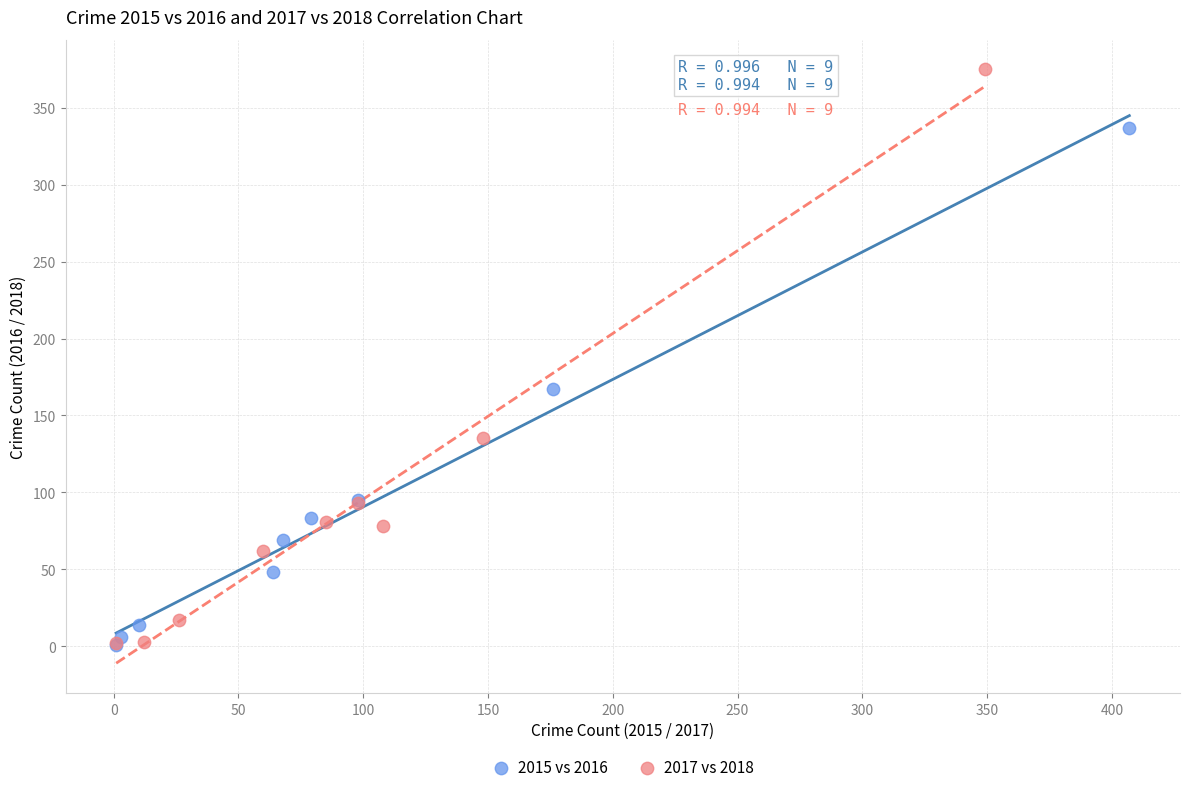

What are all the series names shown in the legend?

2015 vs 2016, 2017 vs 2018